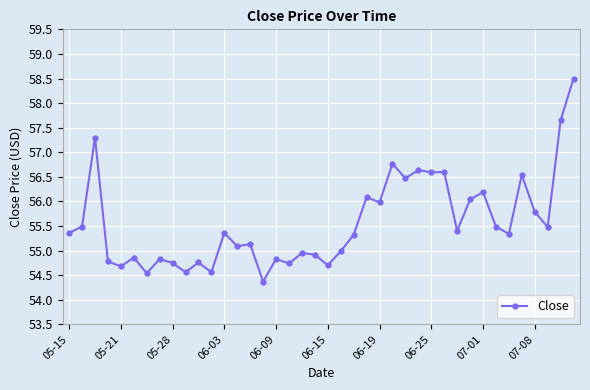

Is this an area chart (filled region under the line)?

No